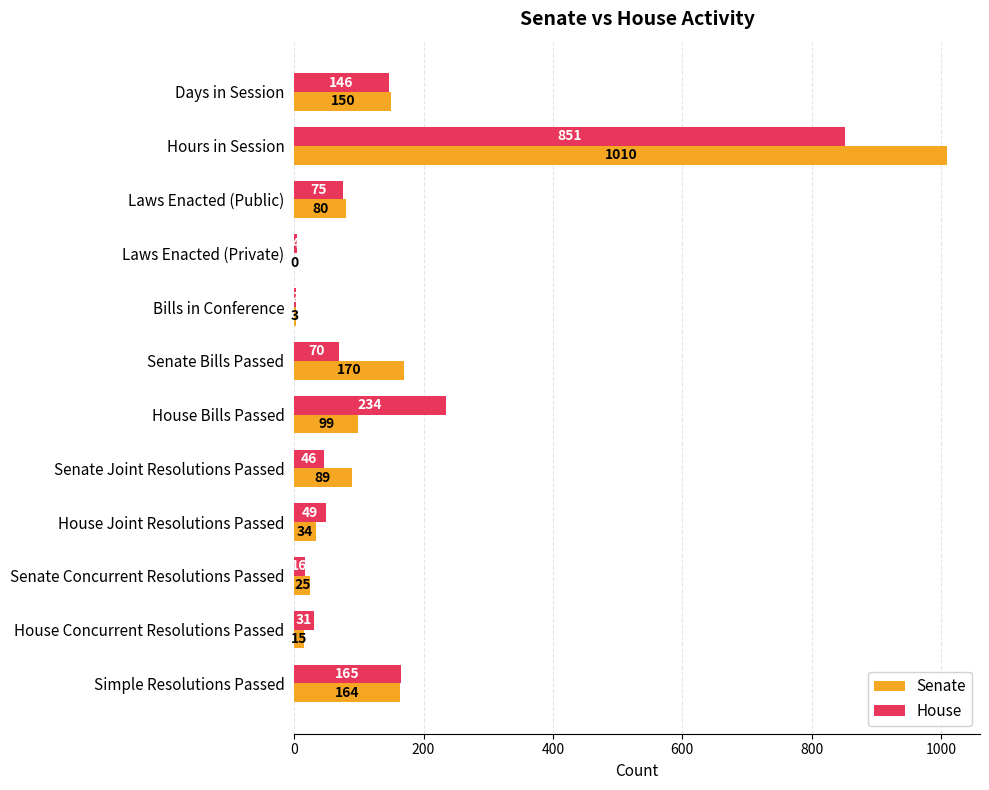

Is it true that Senate equals 3 at Bills in Conference?

True